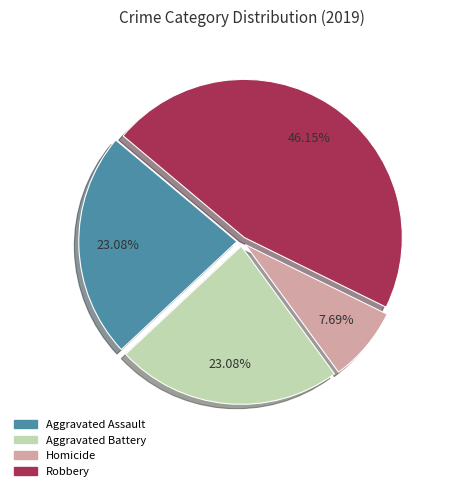

Does any single category account for the majority?

No